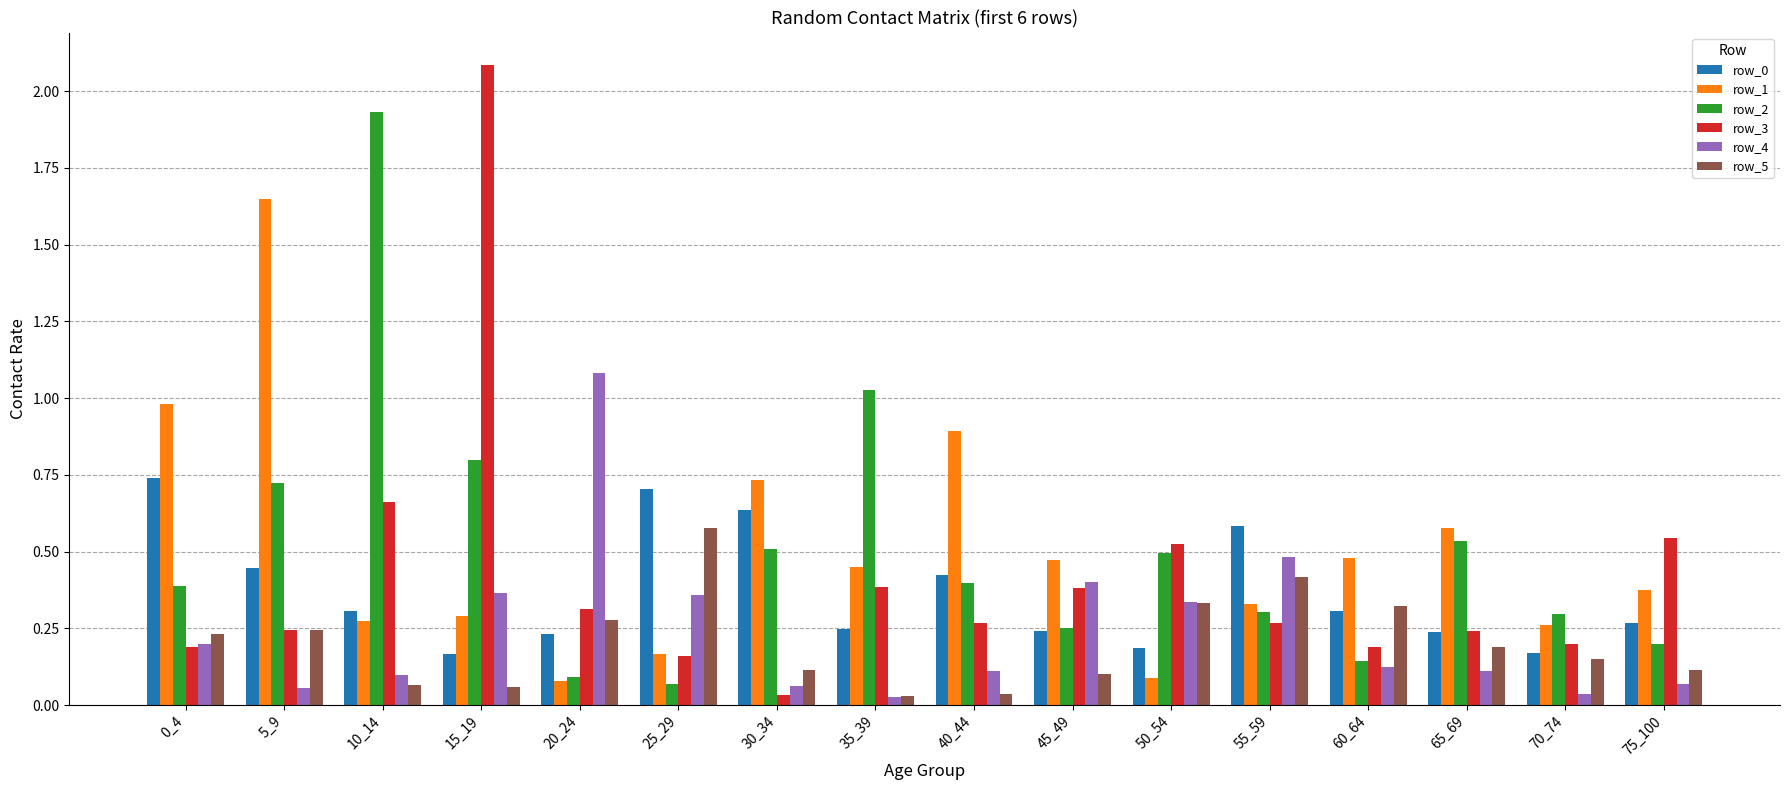

Is it true that row_2 equals 0.4 at 45_49?

False